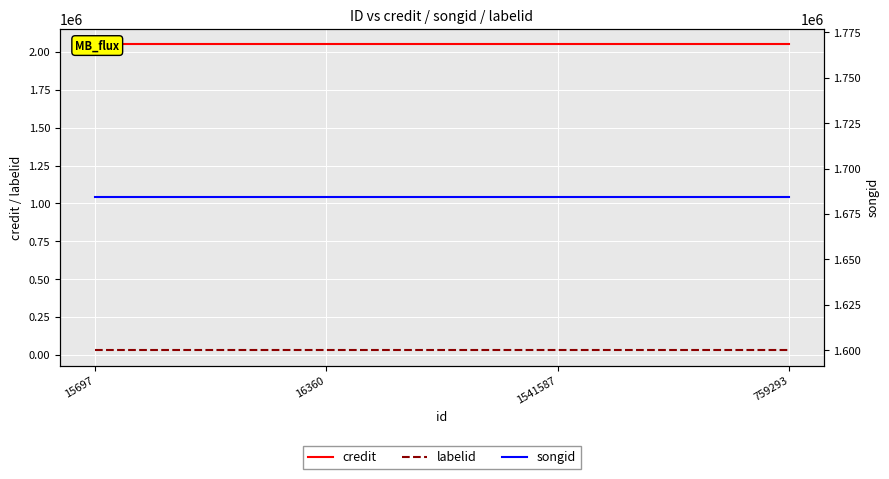

True or false: labelid has more than 1 points higher than both neighbors.

False